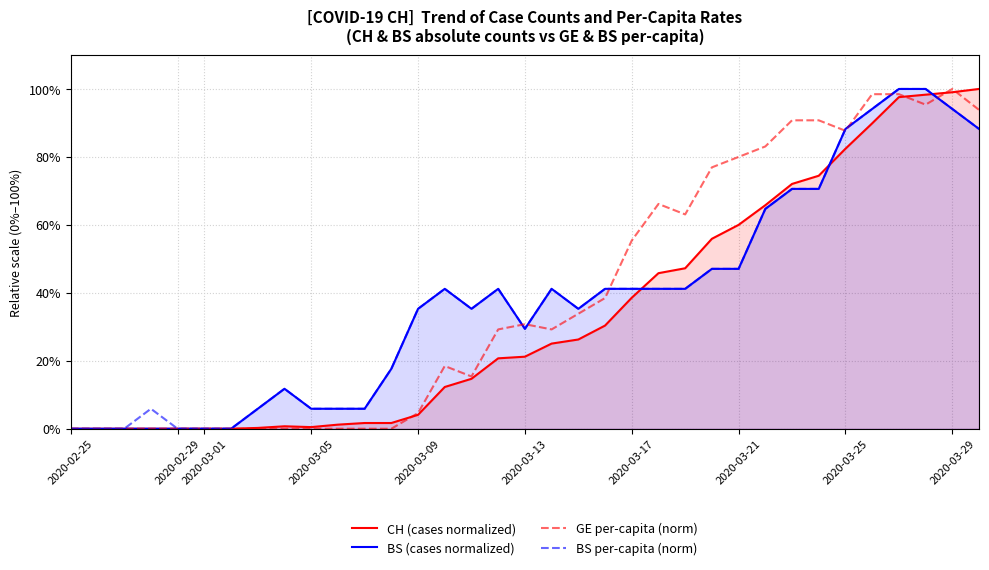

Does the chart have visible grid lines?

Yes